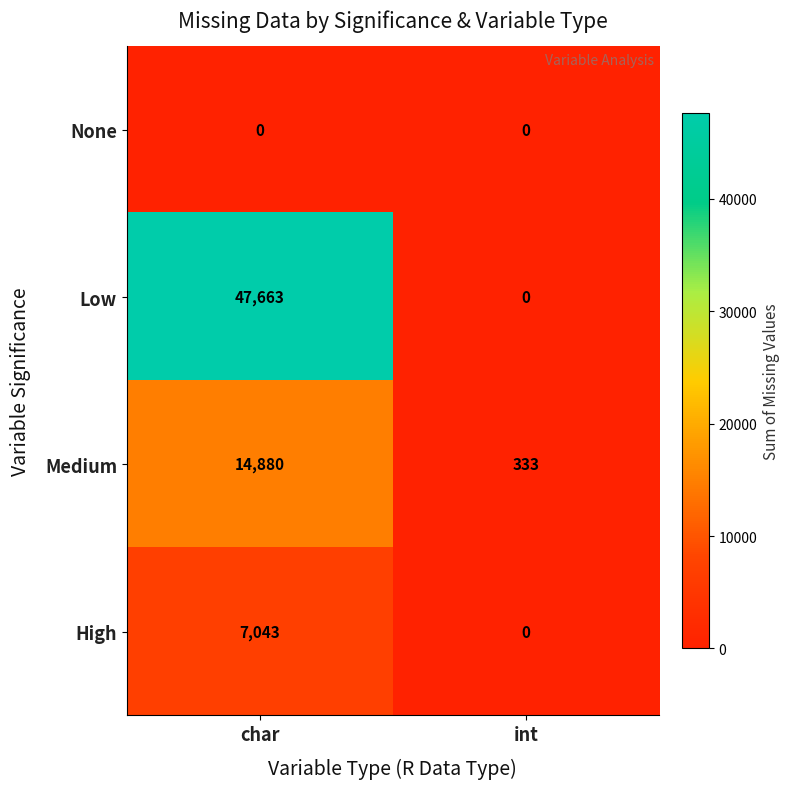

Which series has the largest total across all categories?

Low